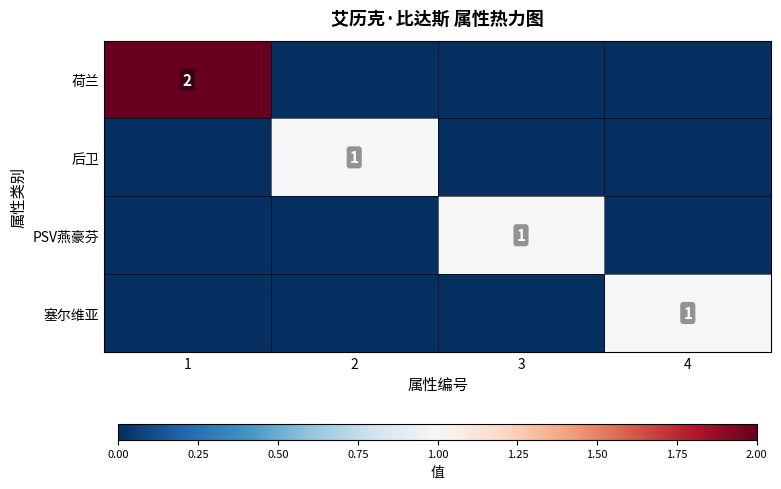

At which label does 塞尔维亚 reach its minimum?

1